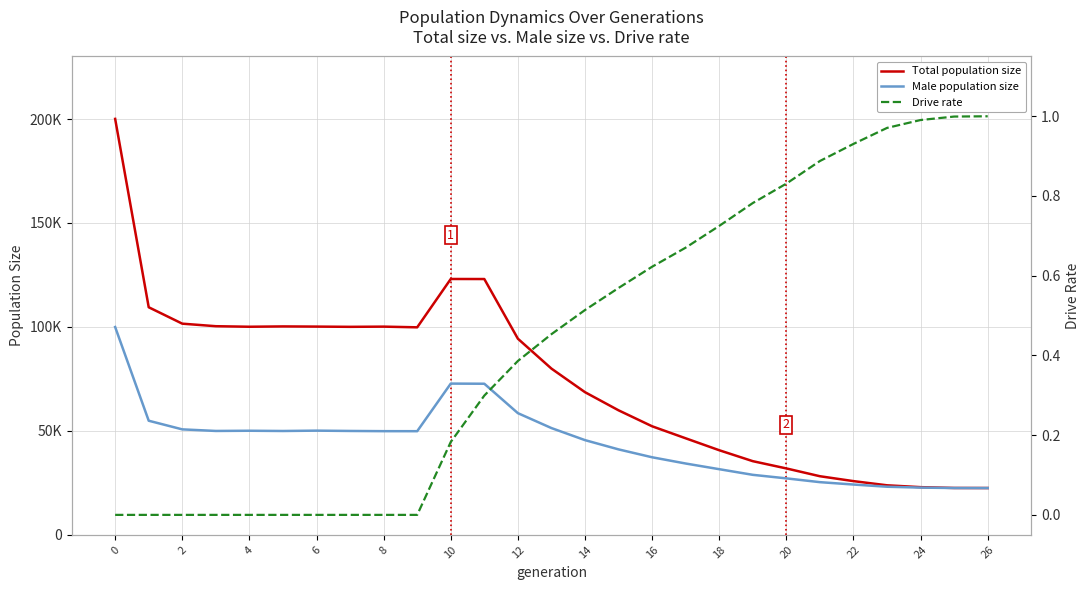

Rank the series at 26 from lowest to highest value.

Drive rate, Male population size, Total population size